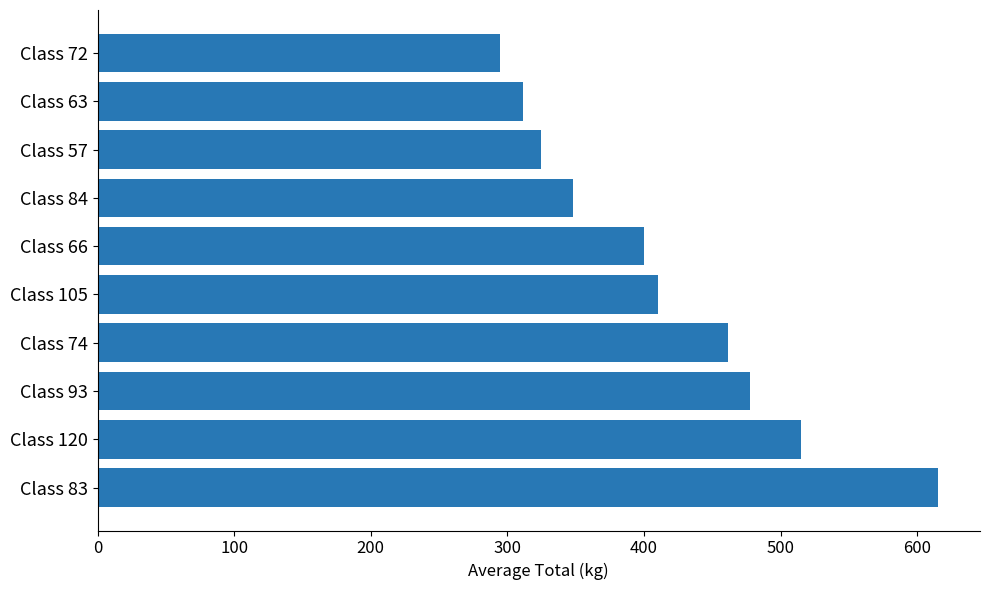

How many distinct data groups are displayed?

1